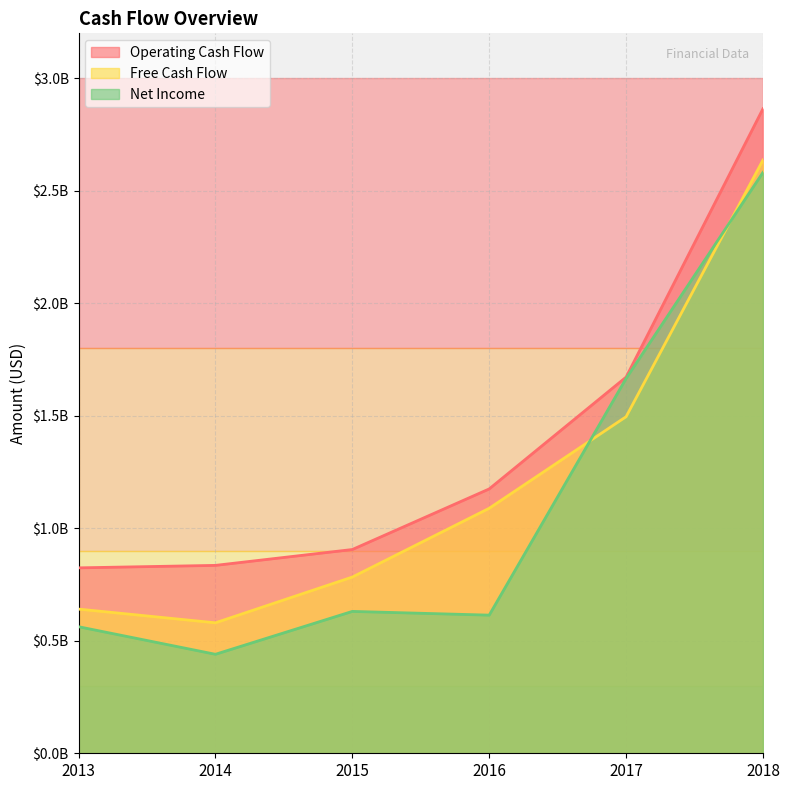

At which label does Net Income reach its peak?

2018